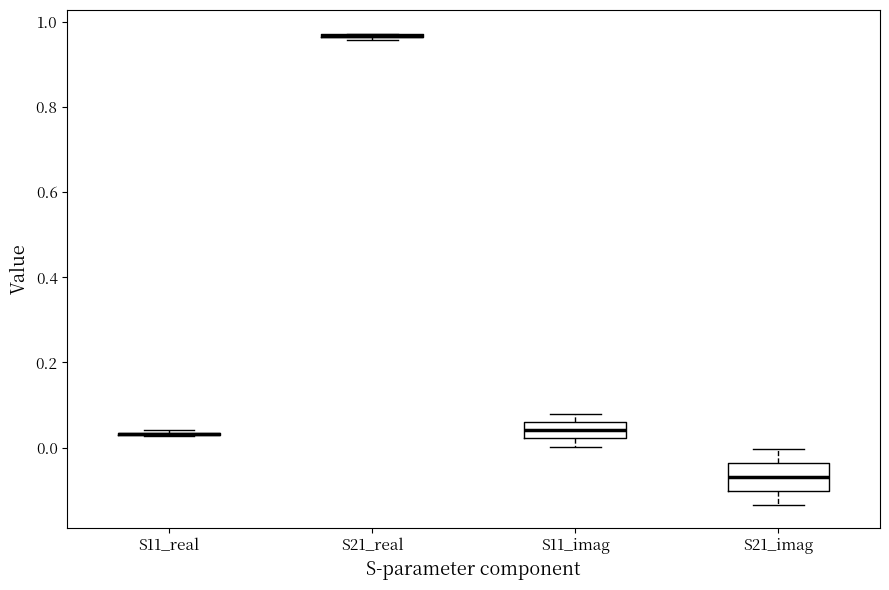

Where does the upper whisker of the box for S21_imag end on the y-axis? The values are not printed on the chart, so give them approximately, as read against the axis.

0.00